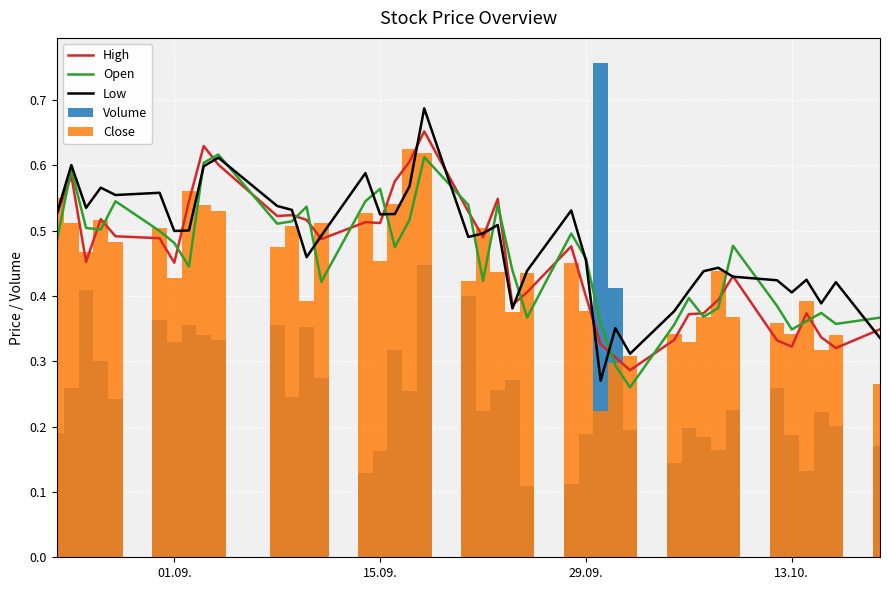

List the series in order of their peak value, highest first.

Volume, Low, High, Close, Open